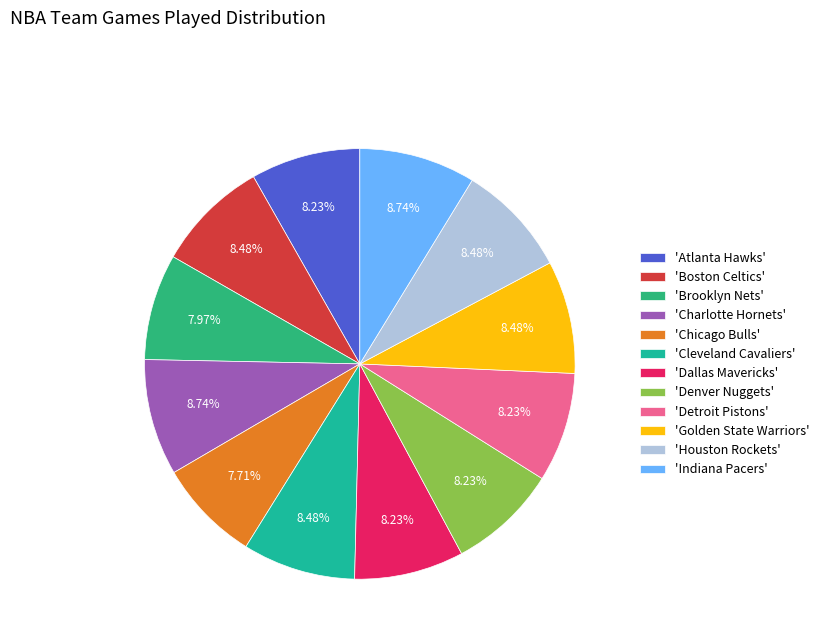

Does any single category account for the majority?

No